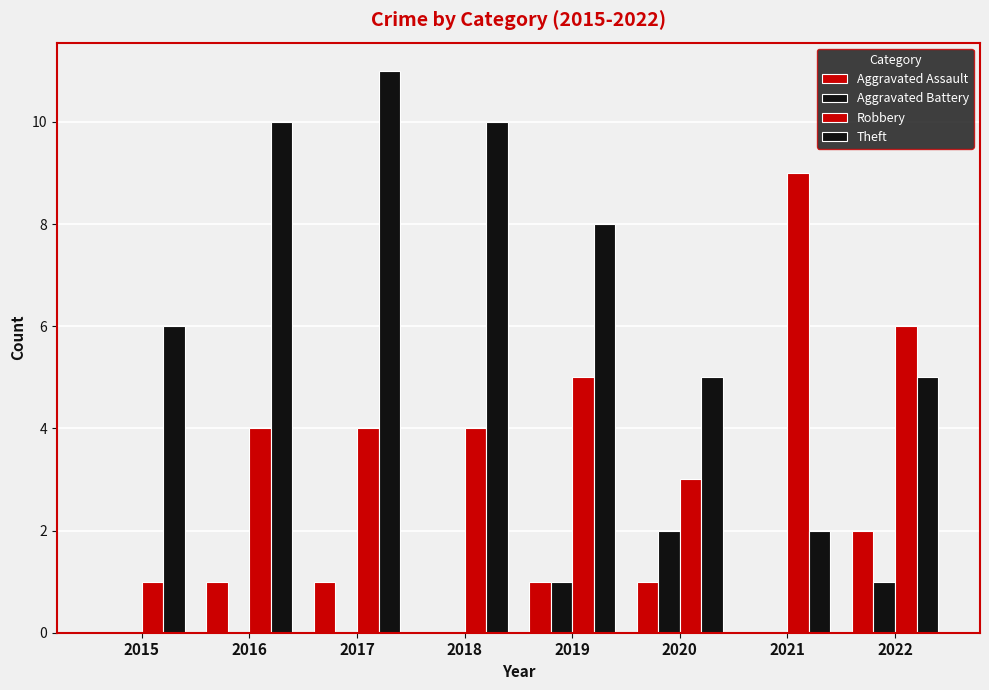

Are the bars grouped side by side (vs. stacked)?

Yes